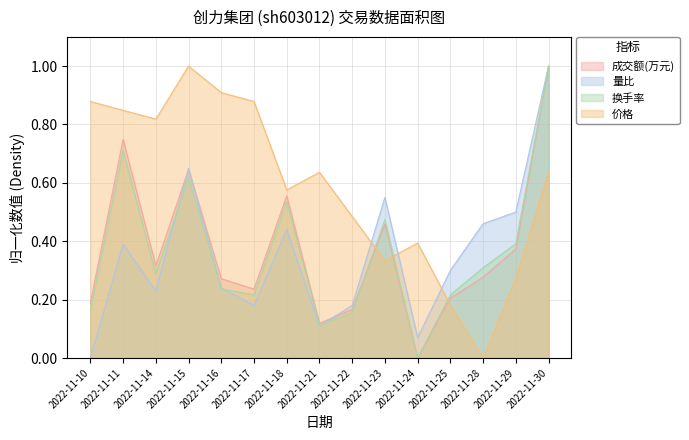

At which category does 换手率 reach its first local valley?

2022-11-14